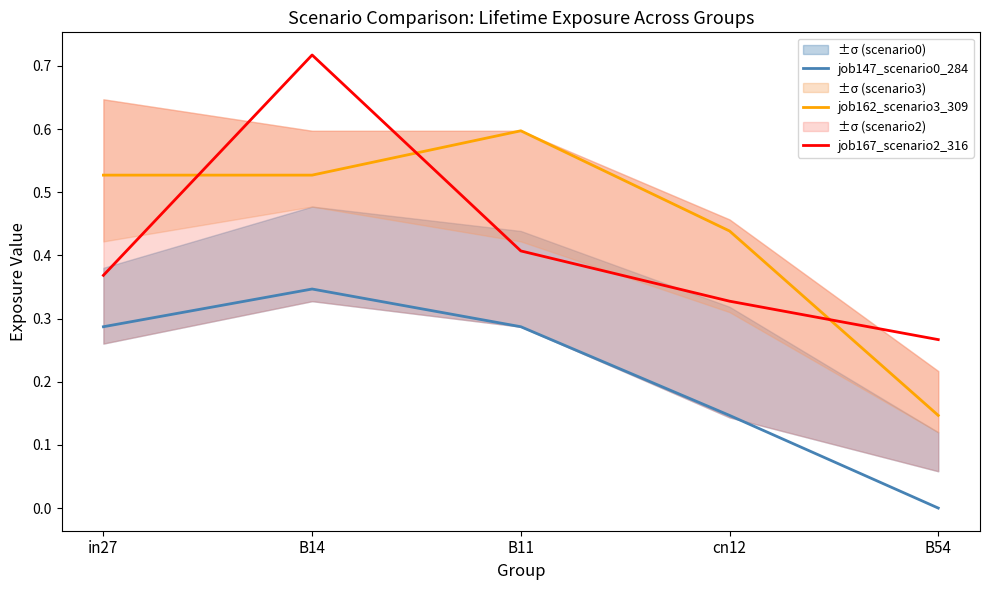

What is the average value of the job162_scenario3_309 series?

0.4